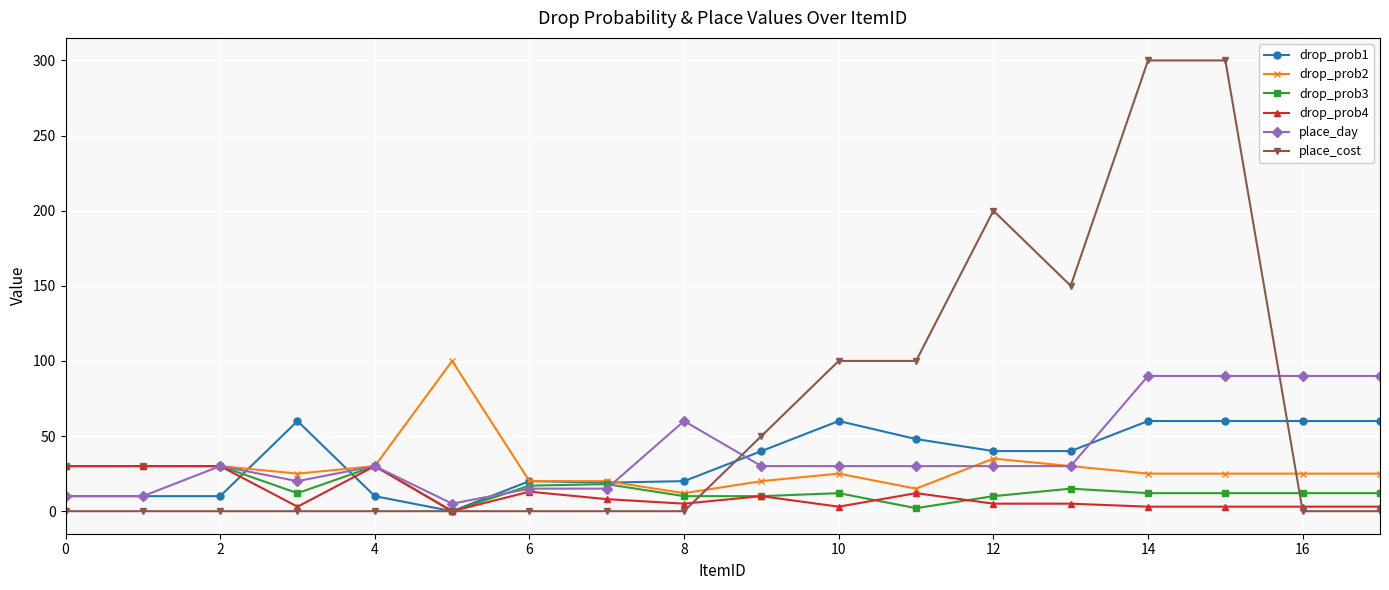

True or false: drop_prob3 has more than 2 points higher than both neighbors.

True